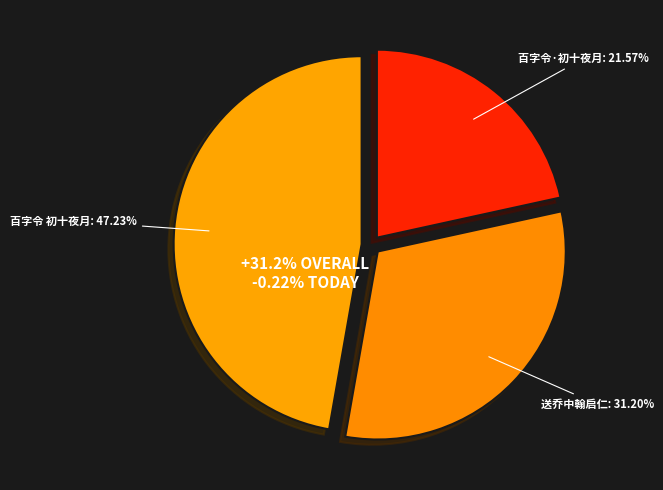

To the nearest percent, what portion does 送乔中翰启仁乞假南还 represent?

31%